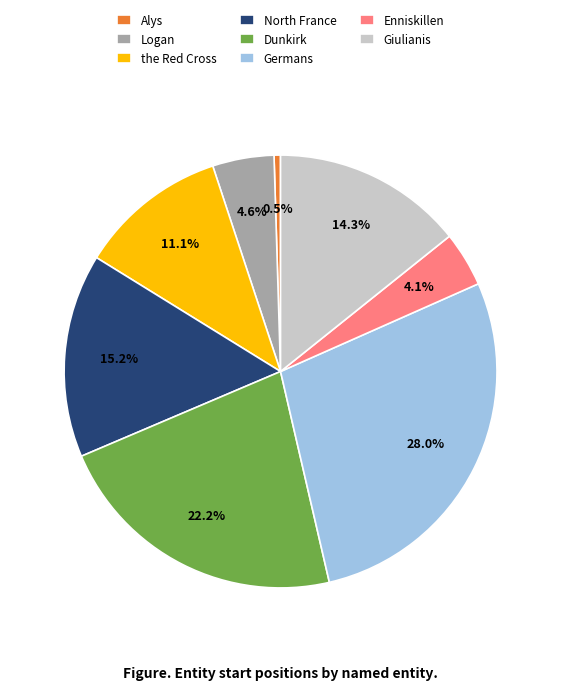

To the nearest percent, what portion does the Red Cross represent?

11%